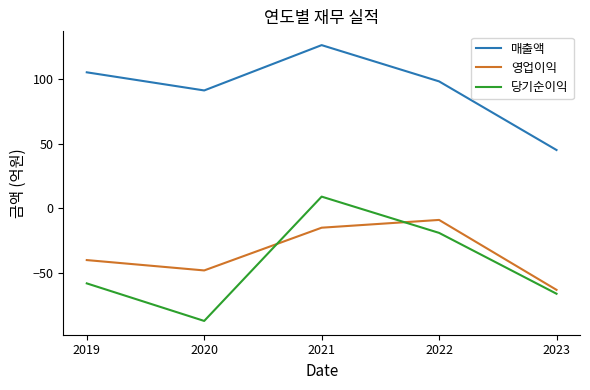

How many lines are shown in the chart?

3